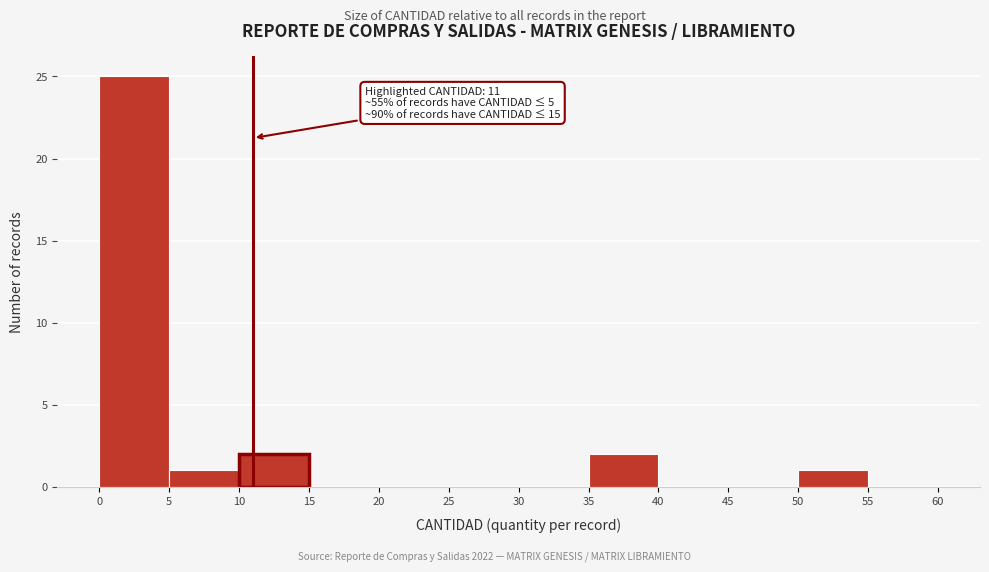

Which range on the x-axis has the tallest bar?

0 to 5